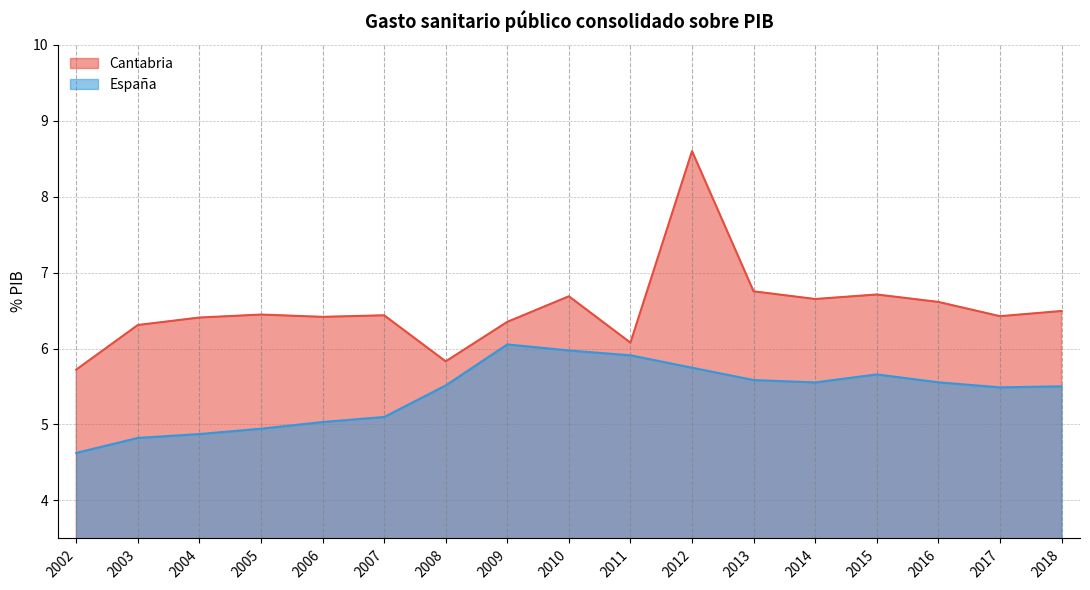

Is it true that Cantabria equals 6.3 at 2003?

True